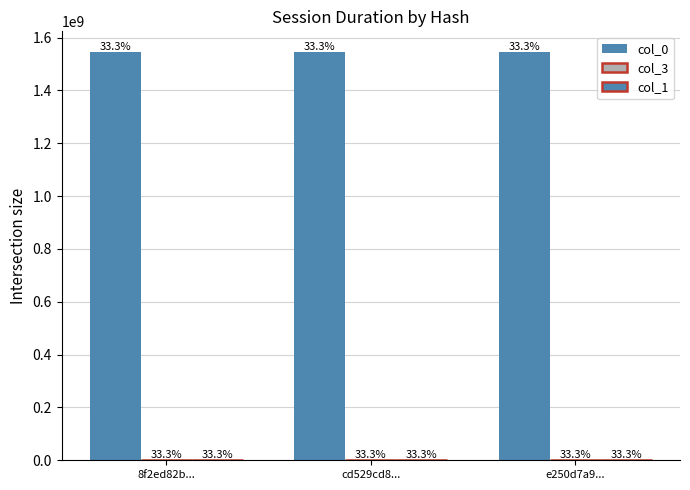

How many groups of bars are there?

3